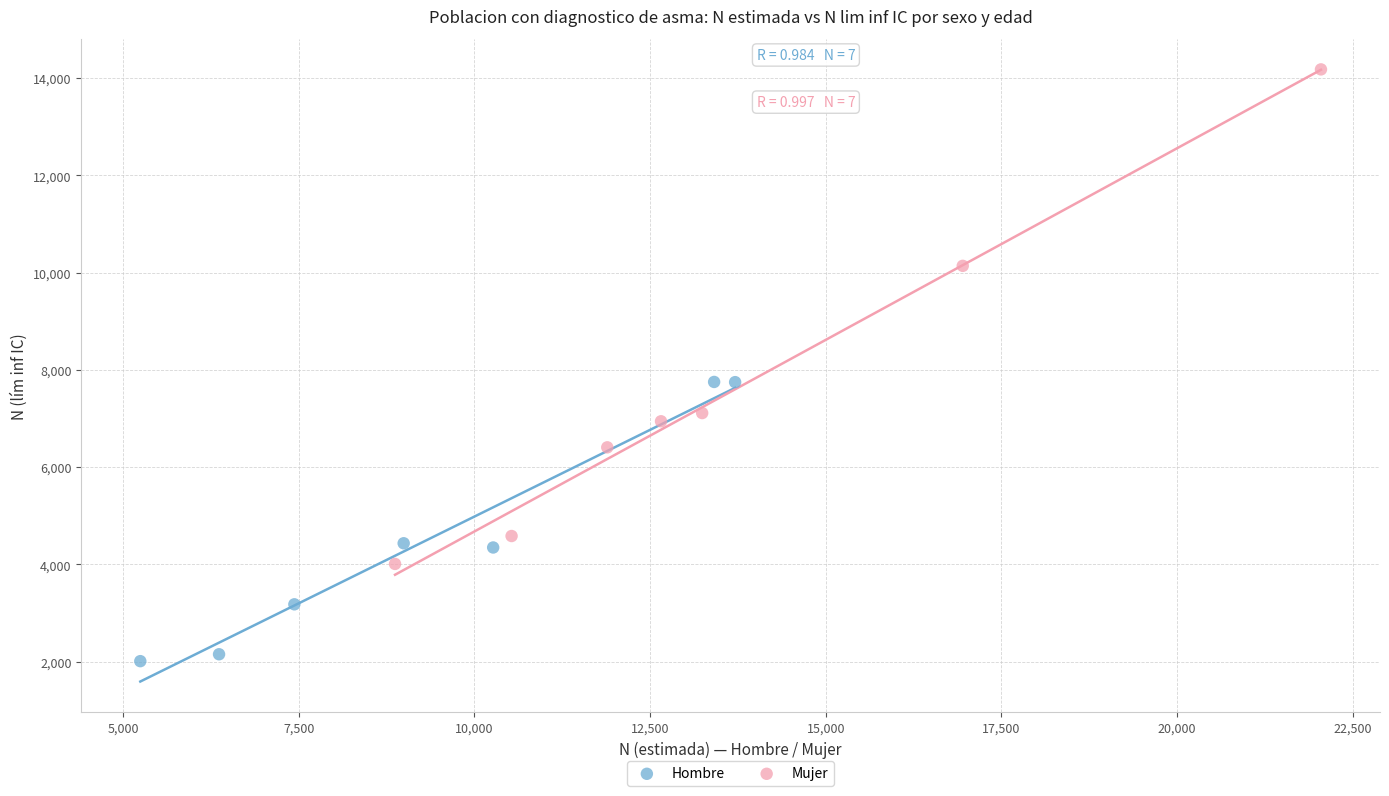

Which series contains the highest Y value?

Mujer